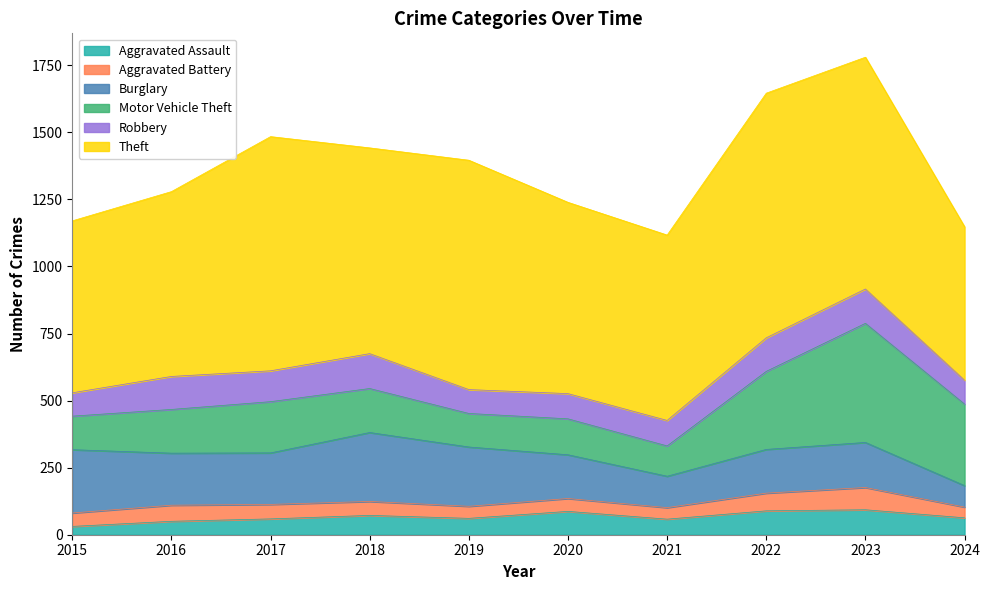

At which category is the sum across all series the highest?

2023